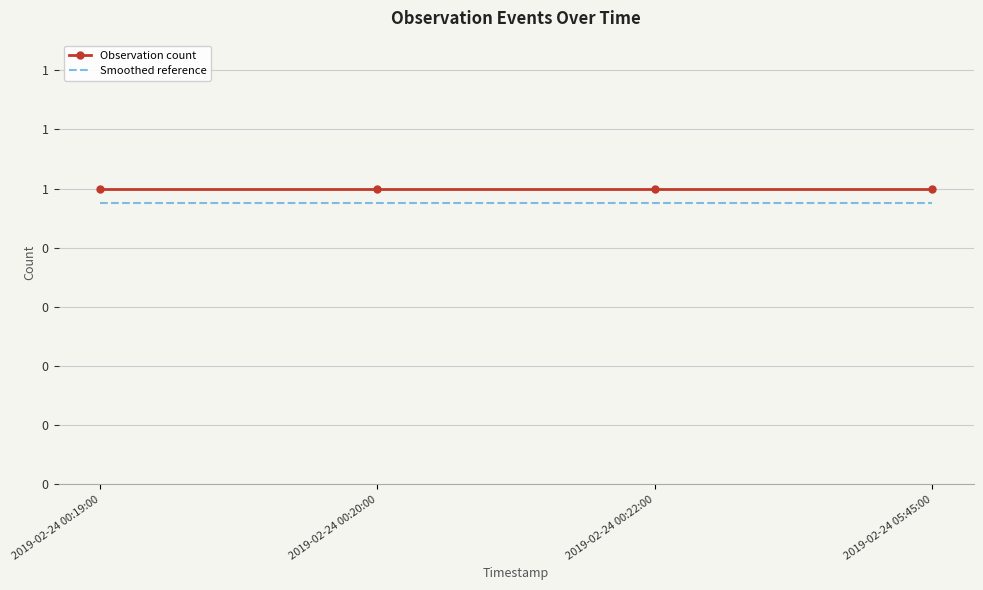

Which series changed the most between 2019-02-24 00:19:00 and 2019-02-24 05:45:00?

Observation count